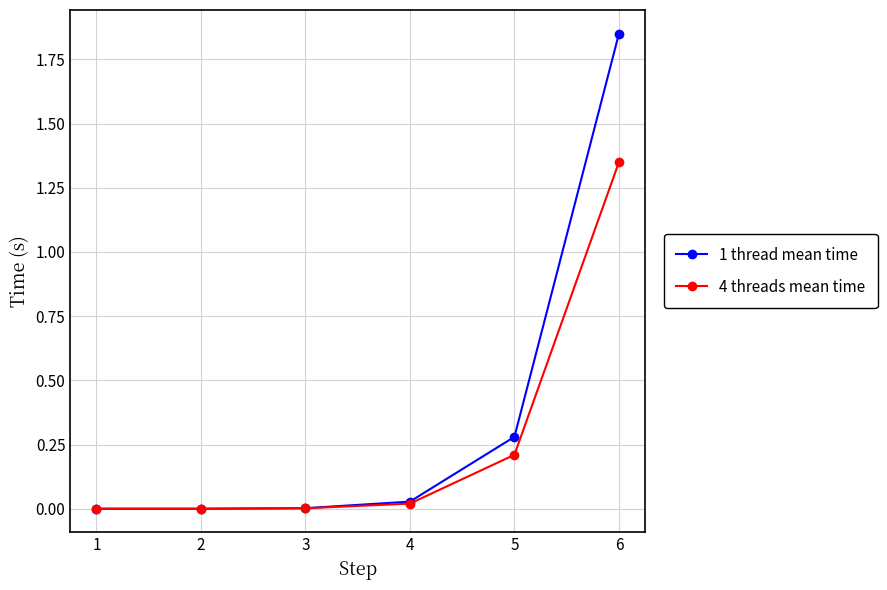

Which label corresponds to the largest value in the chart?

6